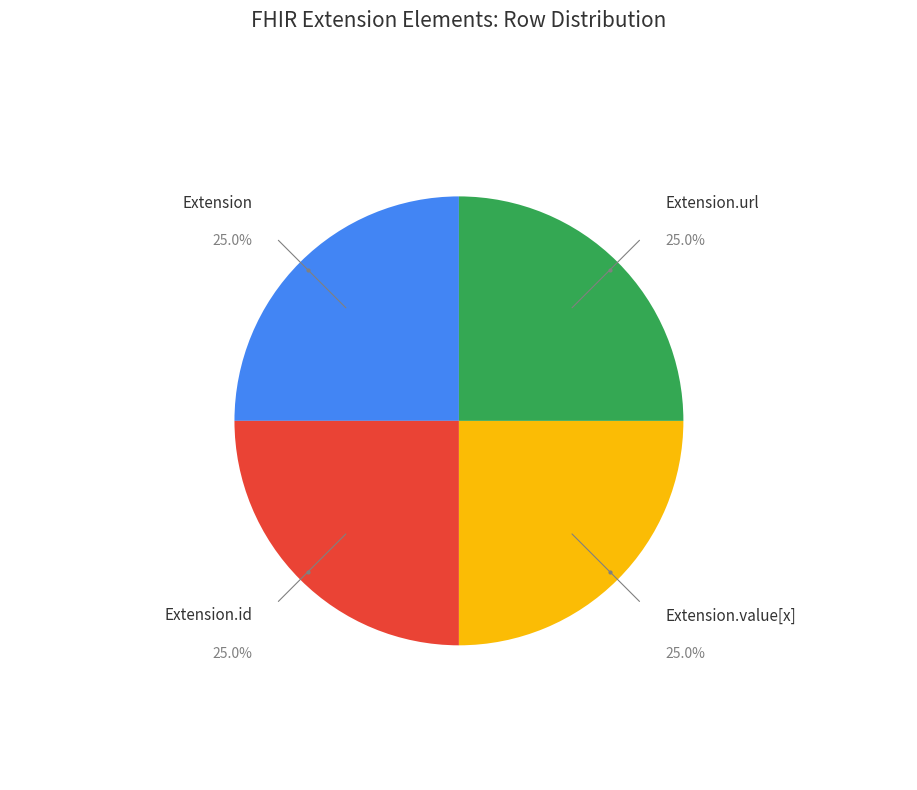

Does any single category account for the majority?

No